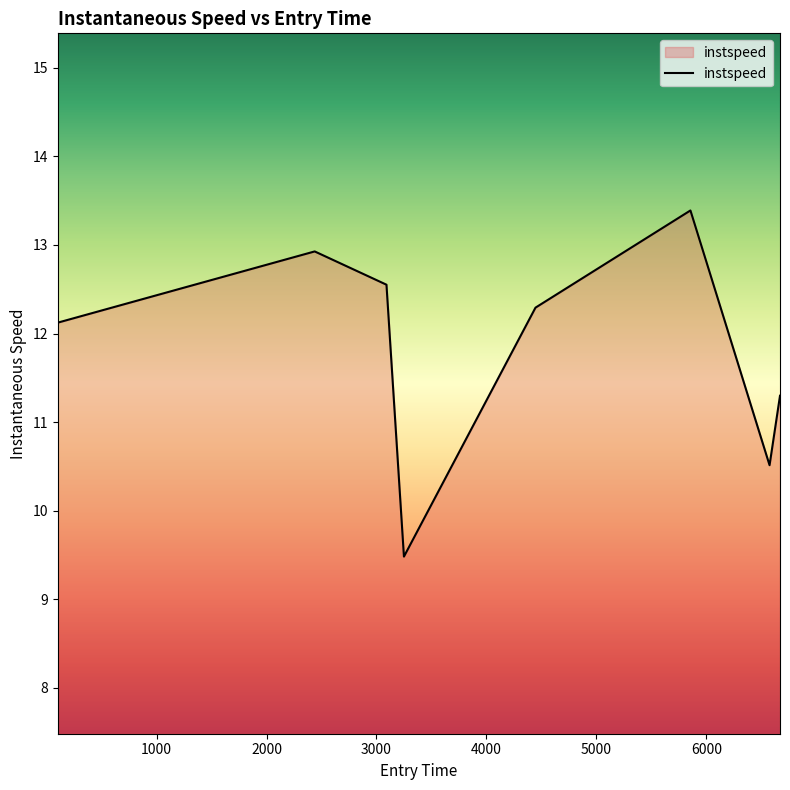

What is the minimum value shown in the chart?

9.5